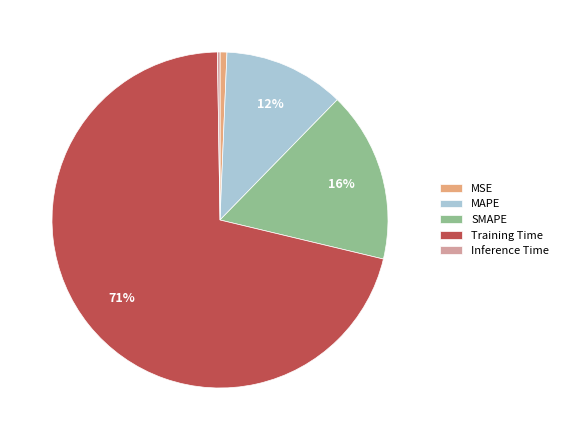

To the nearest percent, what portion does SMAPE represent?

16%